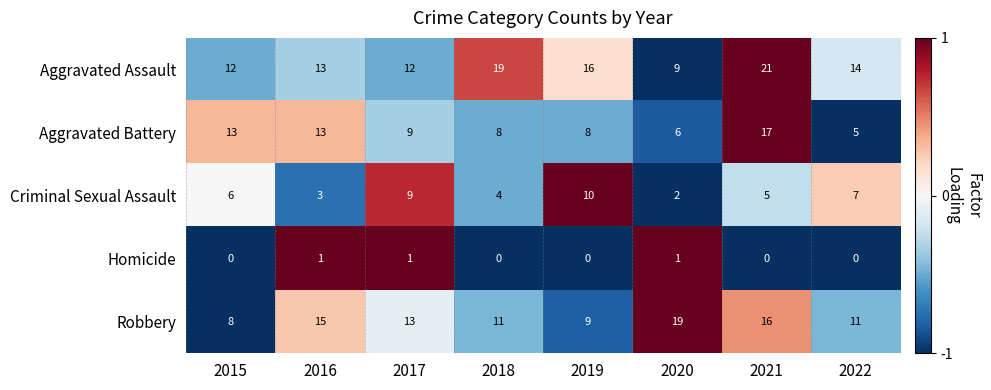

What is the difference between the maximum and minimum values in the Criminal Sexual Assault series?

8